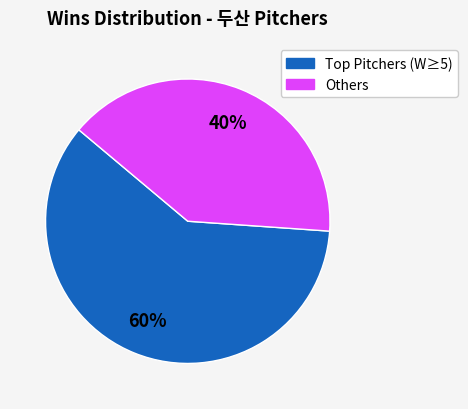

Does any single category account for the majority?

Yes